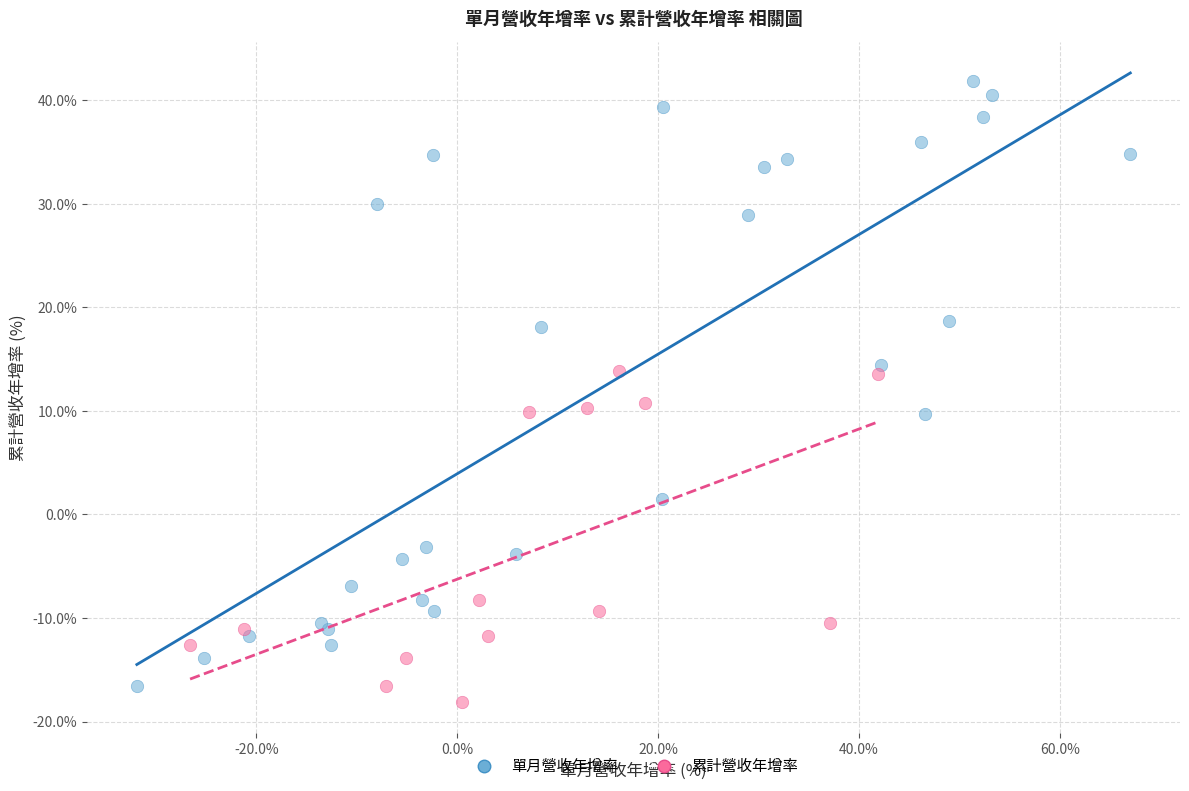

Which series has the widest spread of Y values?

單月營收年增率